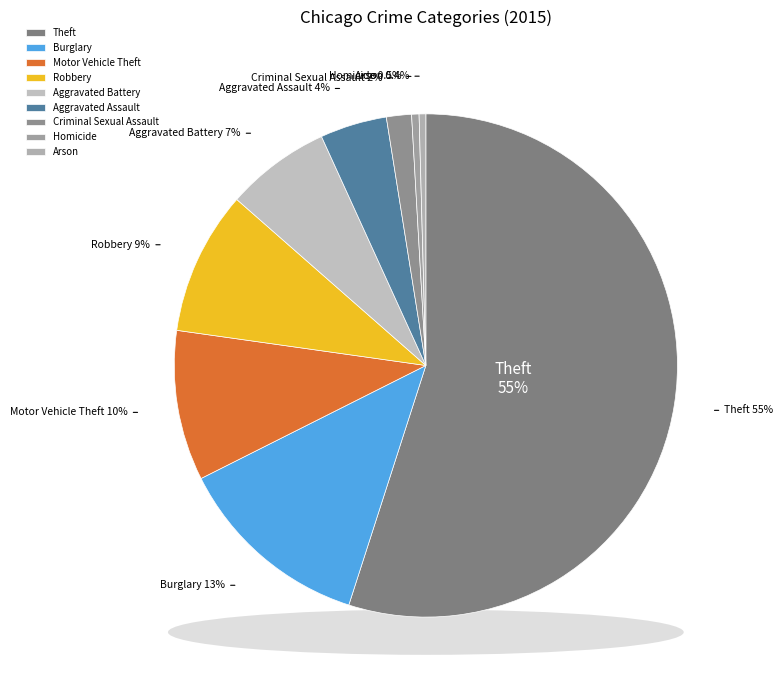

Which slice is the largest?

Theft